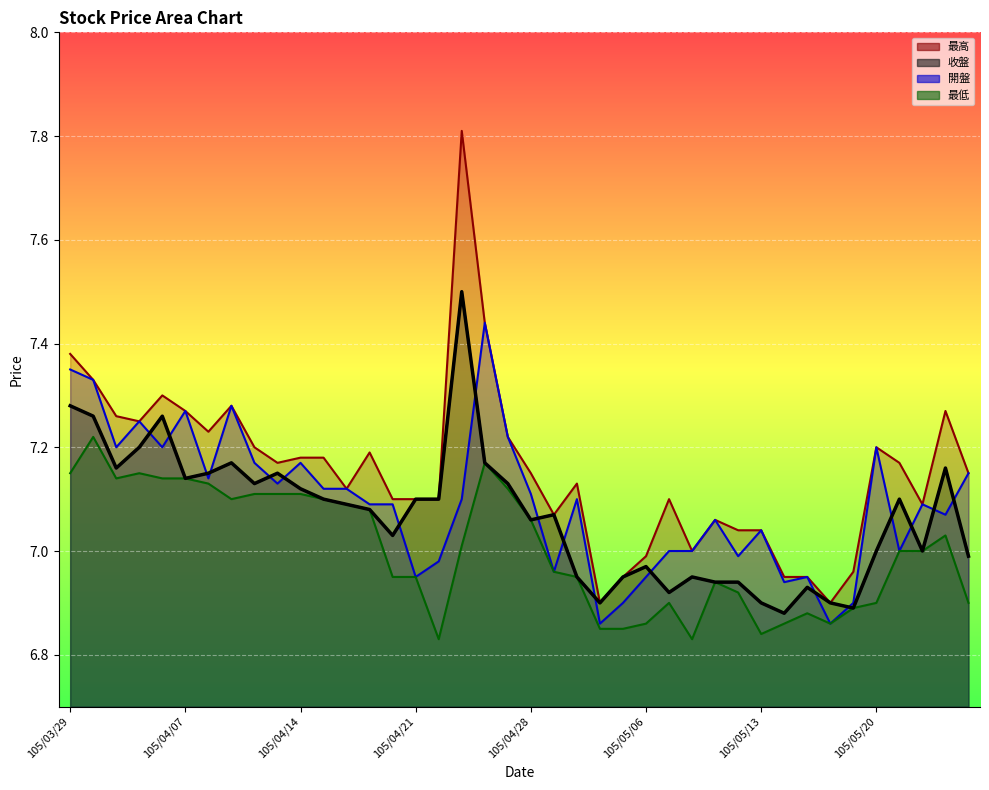

True or false: 最低 and 最高 intersect in this chart.

False